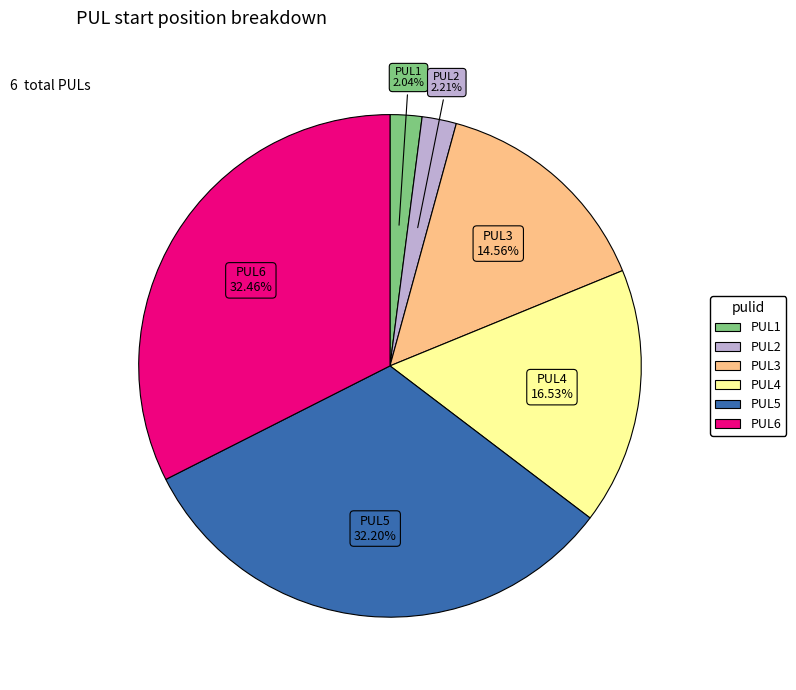

Is there a majority slice in this chart?

No